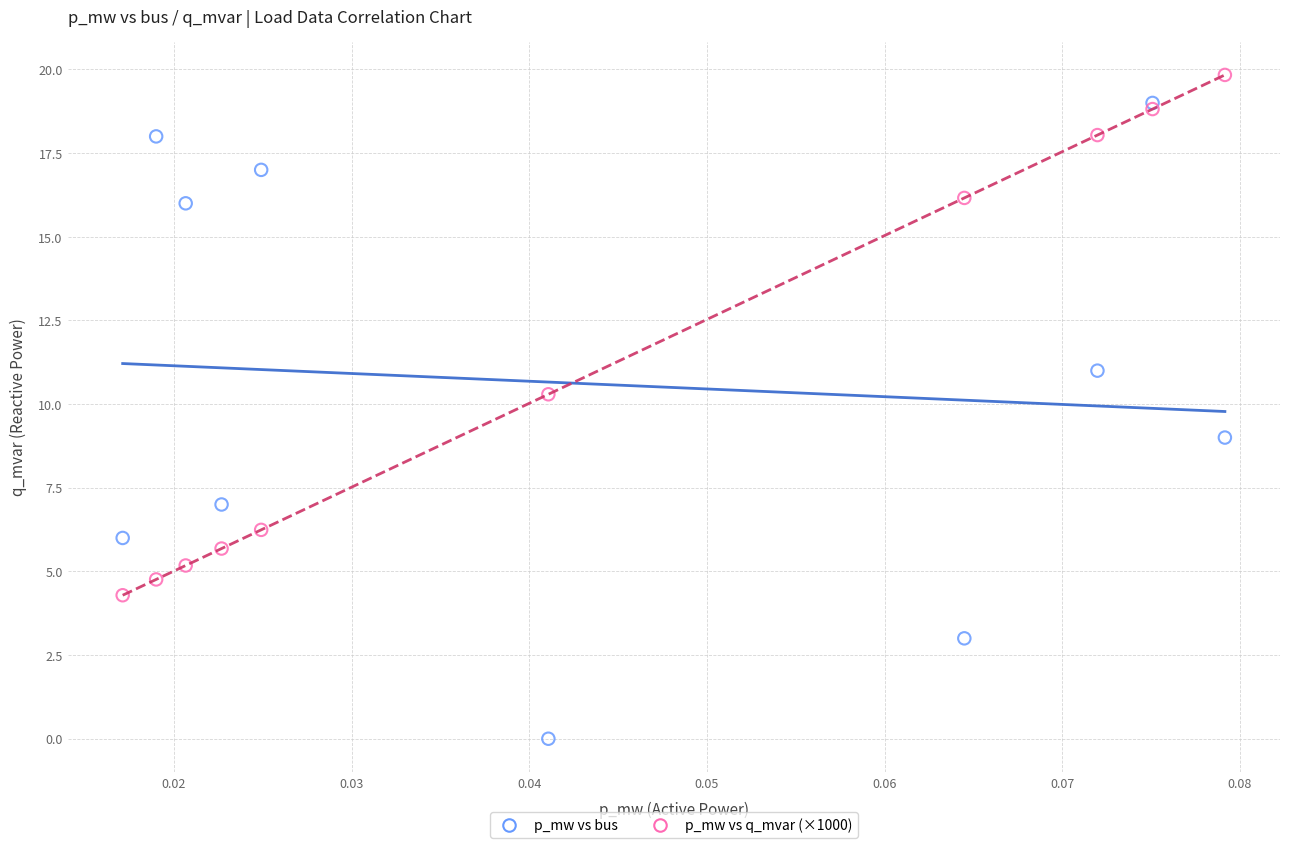

In the p_mw vs q_mvar (×1000) series, what Y value is closest to 12?

10.3